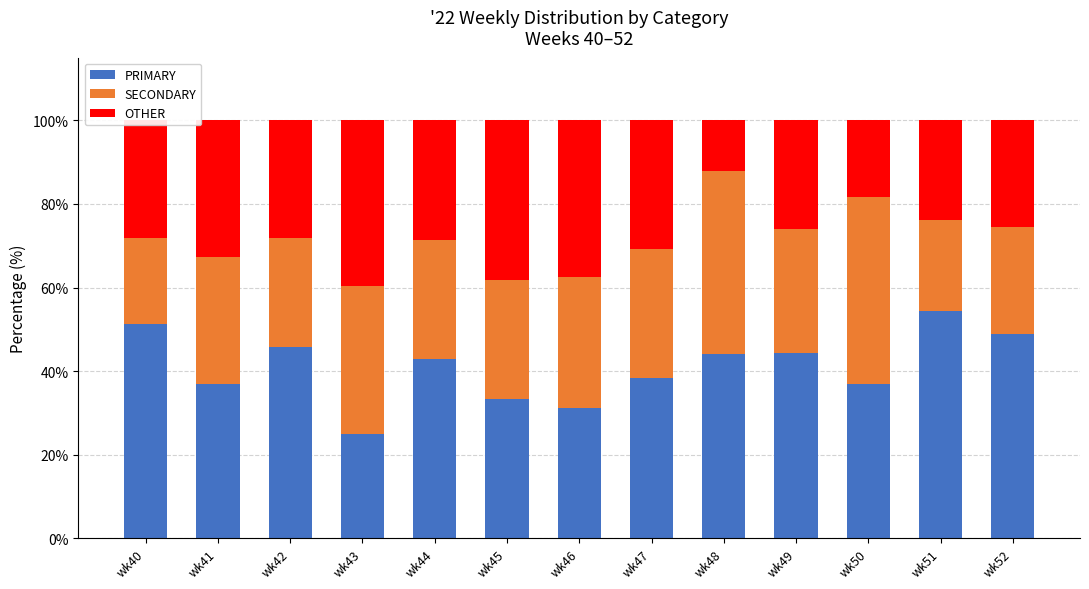

What is the average value of the PRIMARY series?

41.0